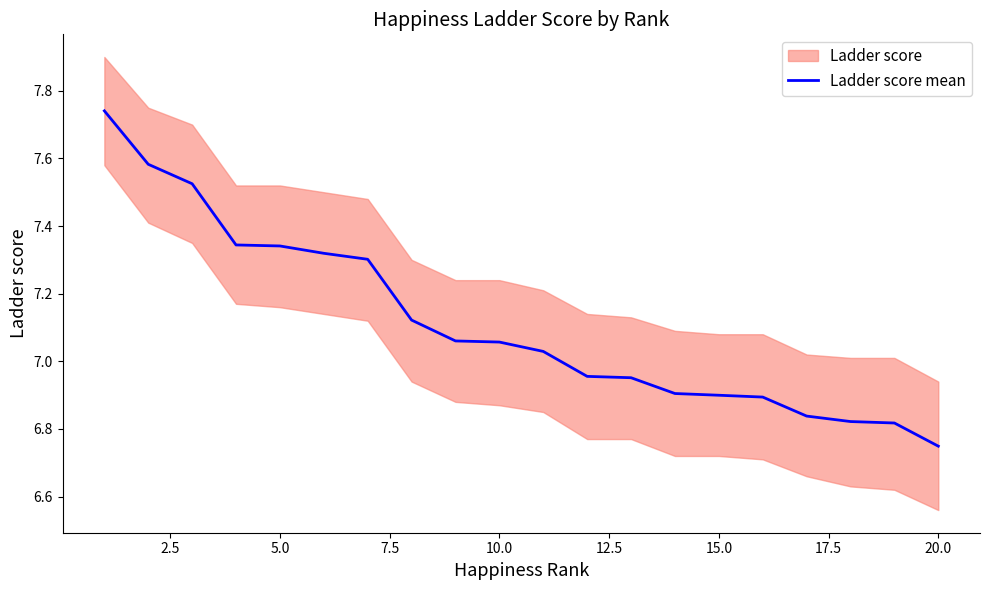

Which category has the lowest value in the Ladder score mean series?

20.0